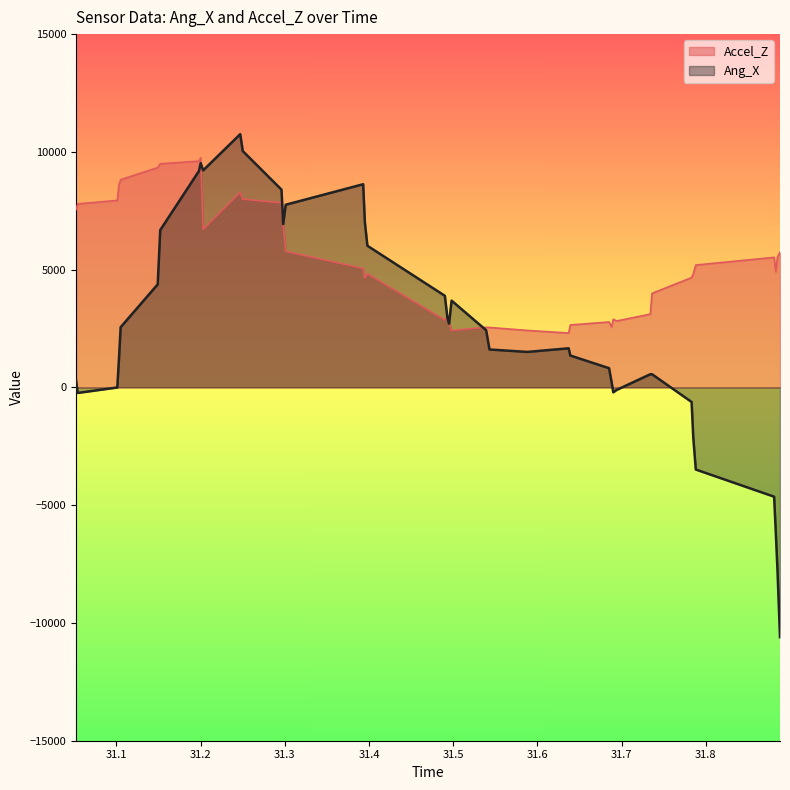

Is it true that Accel_Z equals 2860 at 31.49?

True